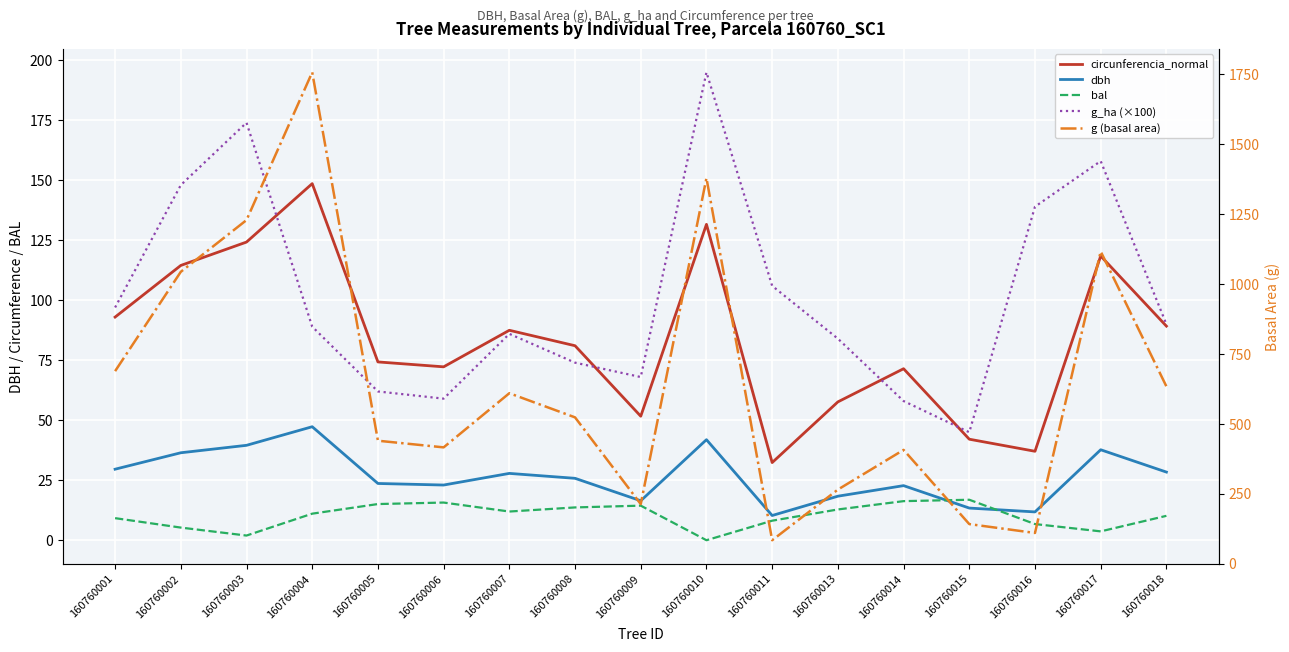

What is the difference between the maximum and second lowest values in the g_ha (×100) series?

137.0